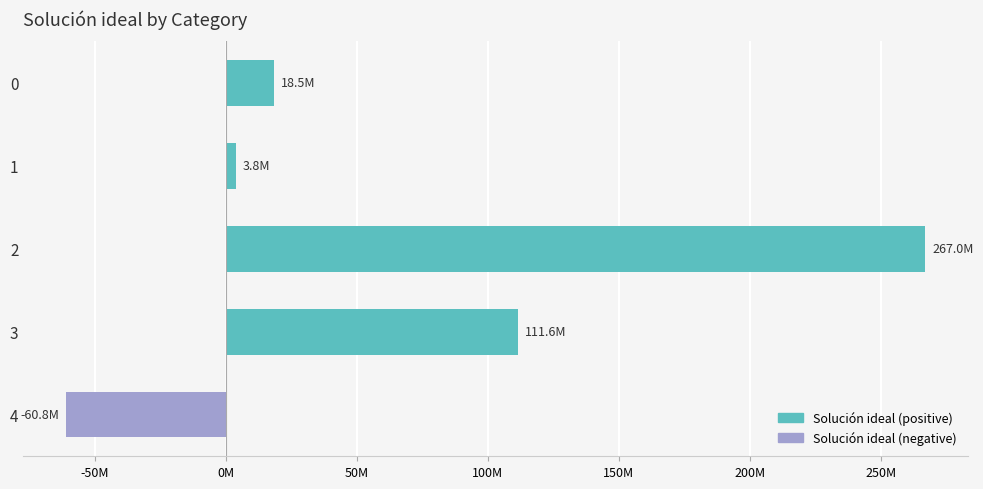

Are the bars horizontal?

Yes